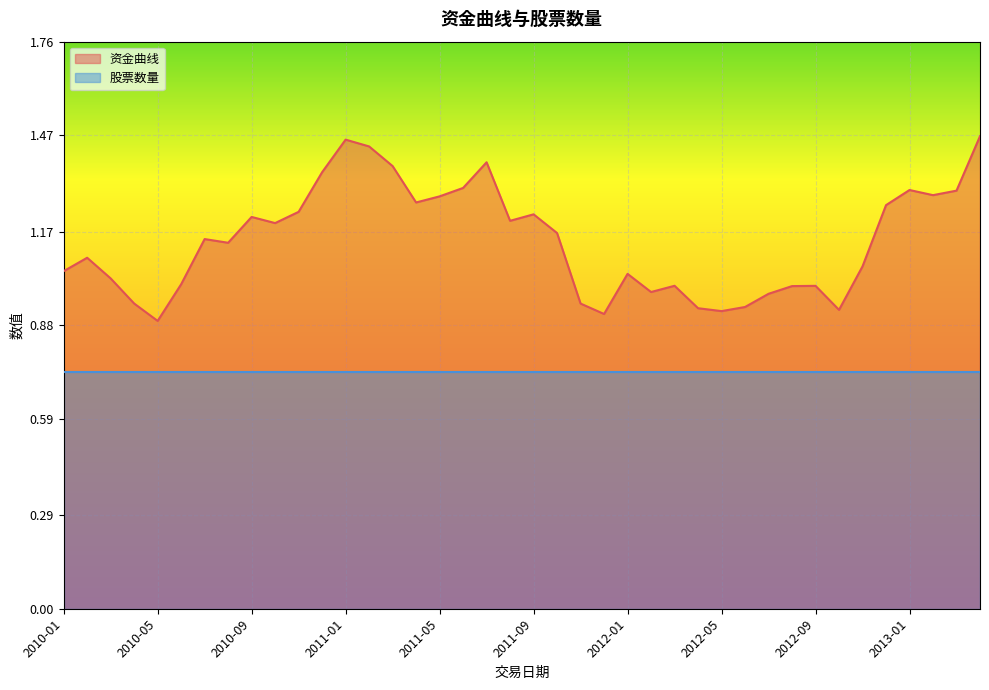

The chart shows a value of 1.3 at 2011-06. True or false?

True